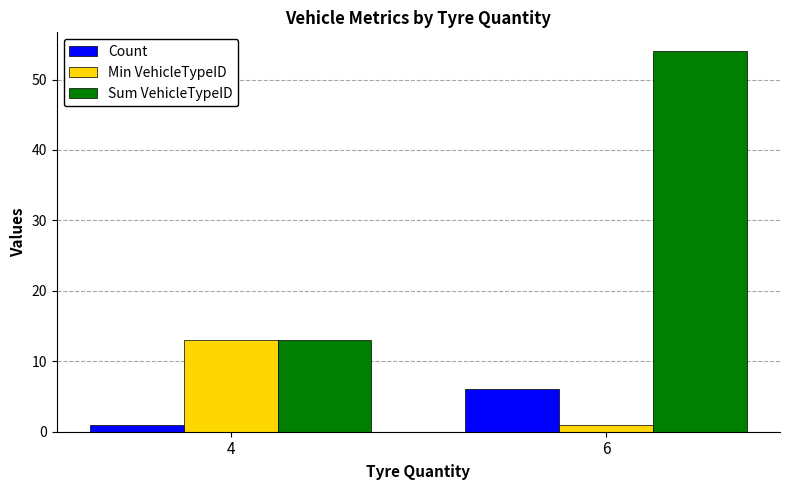

Rank the categories by Min VehicleTypeID value from lowest to highest.

6, 4